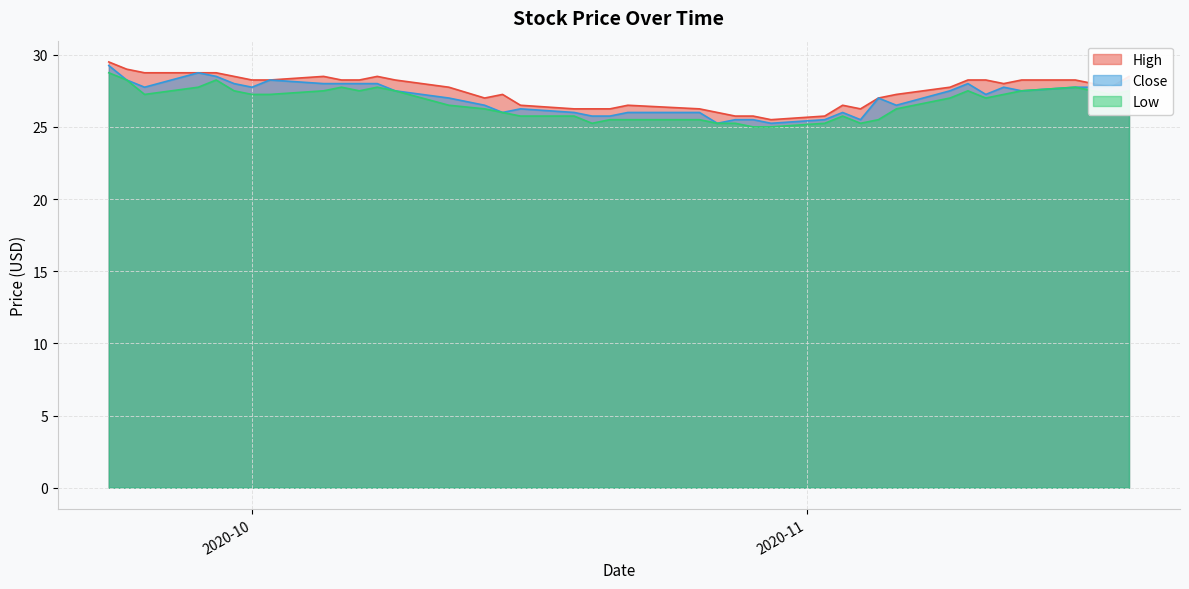

What is the lowest value of the Low series?

25.0